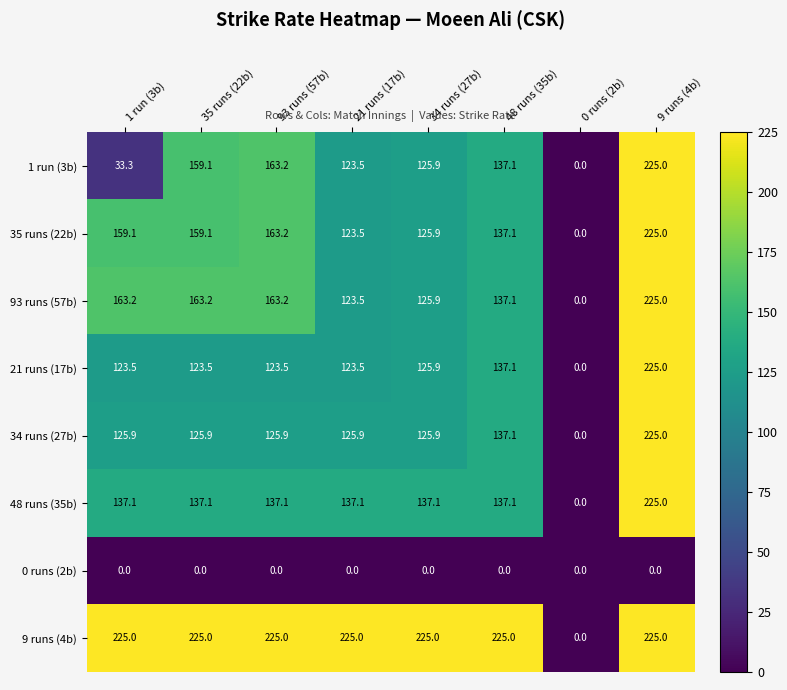

Count the number of data series in this chart.

8